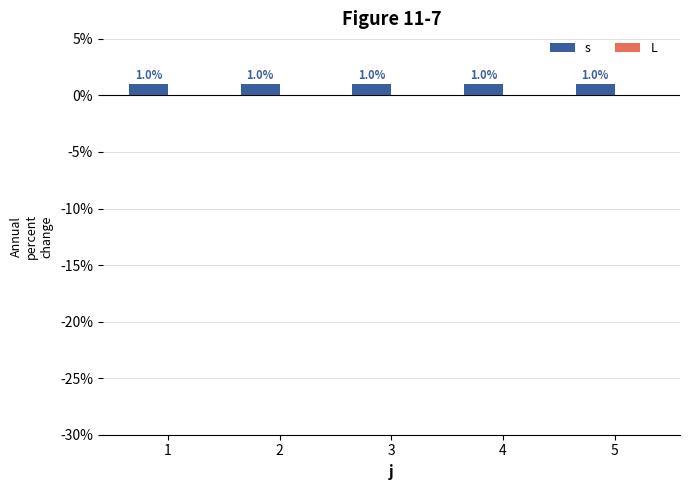

At 2, list the series in order from smallest to largest.

L, s